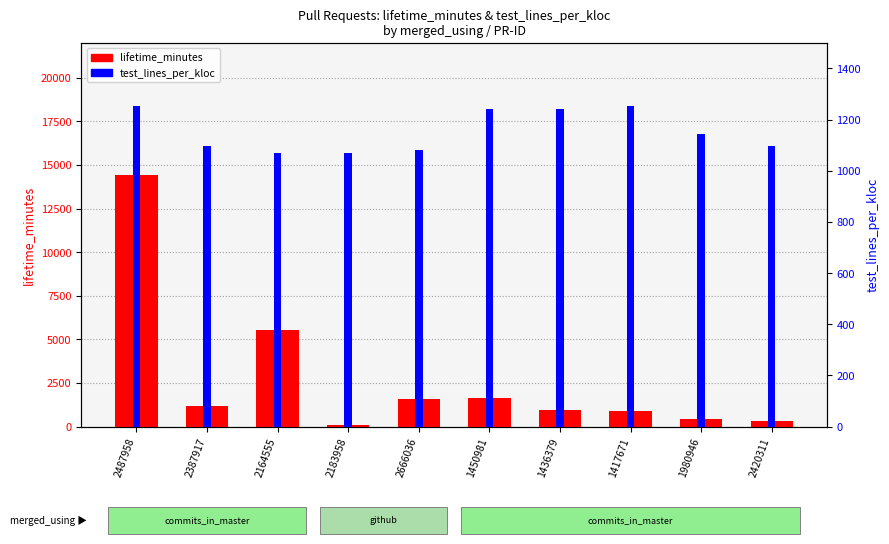

What is the spread (max minus min) of values at 1417671?

357.6